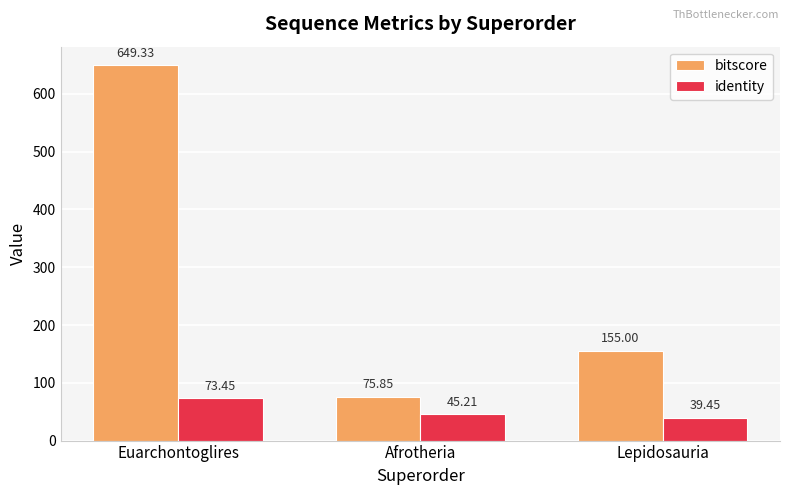

Which category has the lowest value in the bitscore series?

Afrotheria